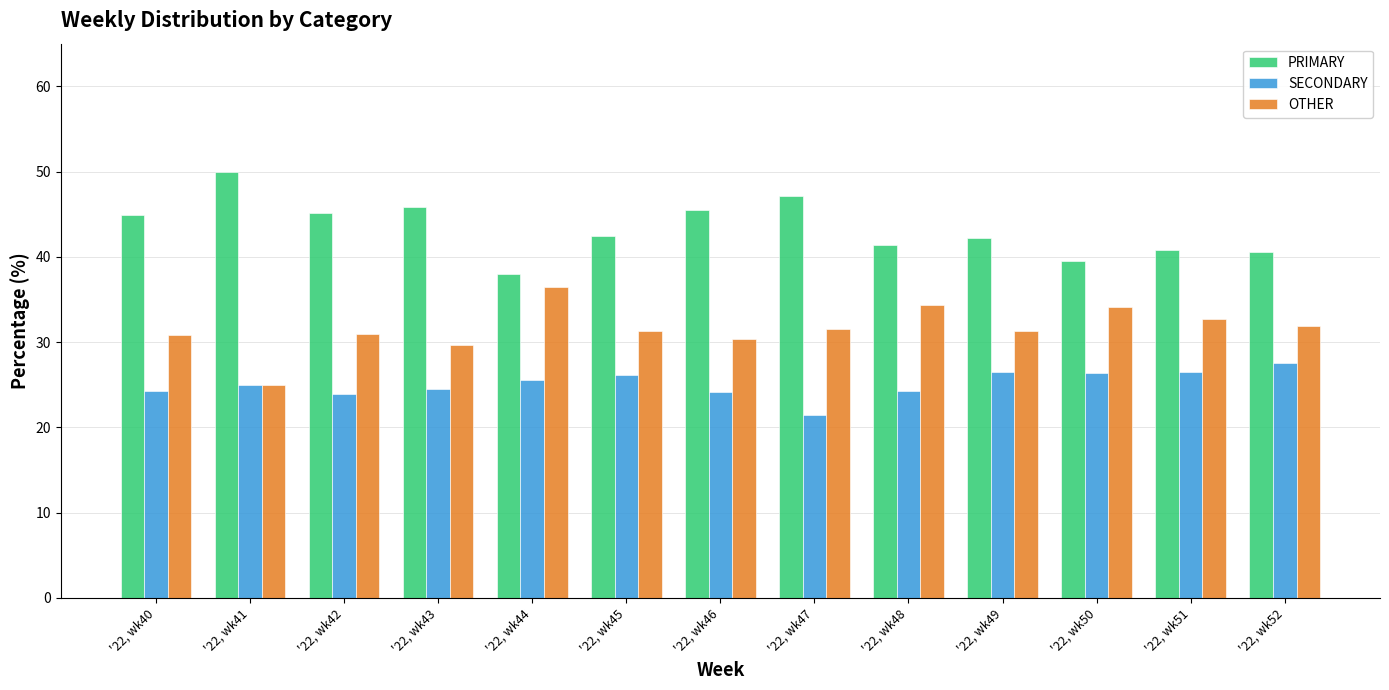

What is the spread (max minus min) of values at '22, wk47?

25.7